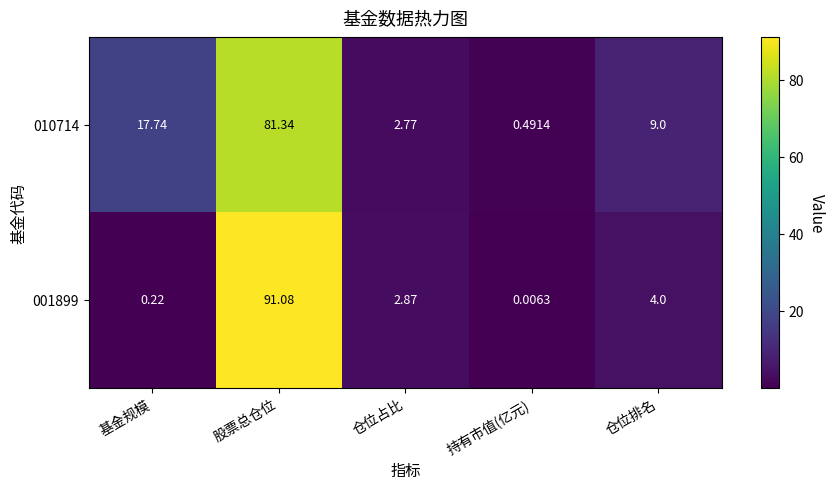

At which label is 001899 closest to 45?

仓位排名